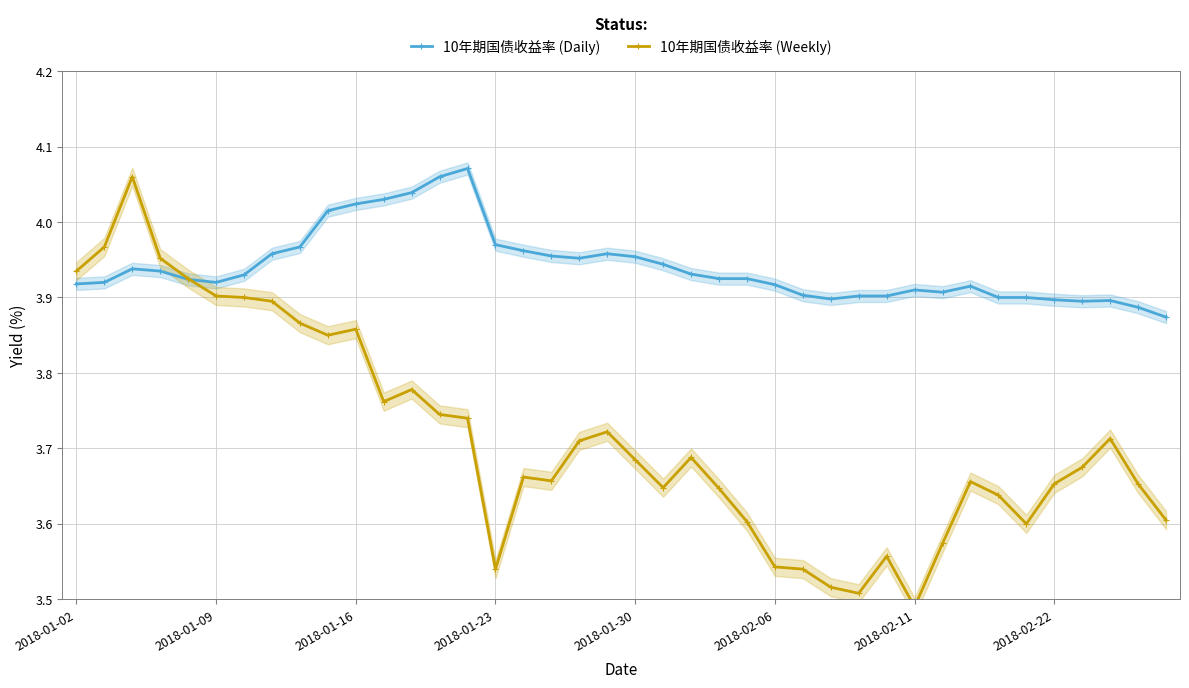

What is the sum of all 10年期国债收益率 (Daily) values?

157.6